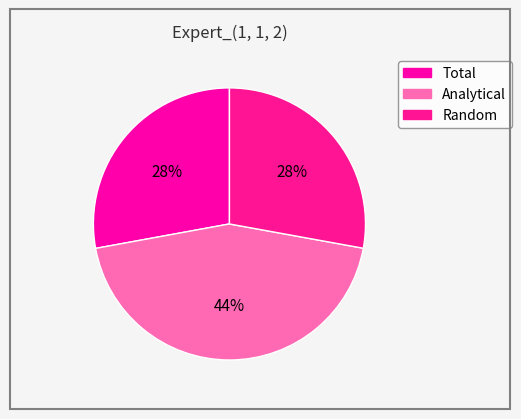

True or false: Random accounts for 28% of the total.

True